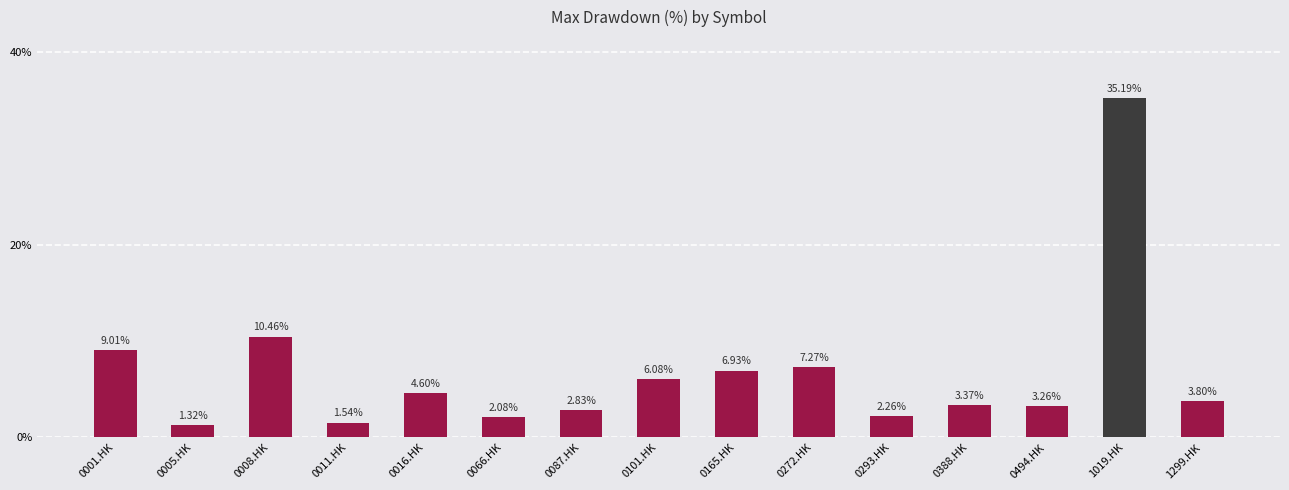

The chart shows a value of 1.7 at 0388.HK. True or false?

False